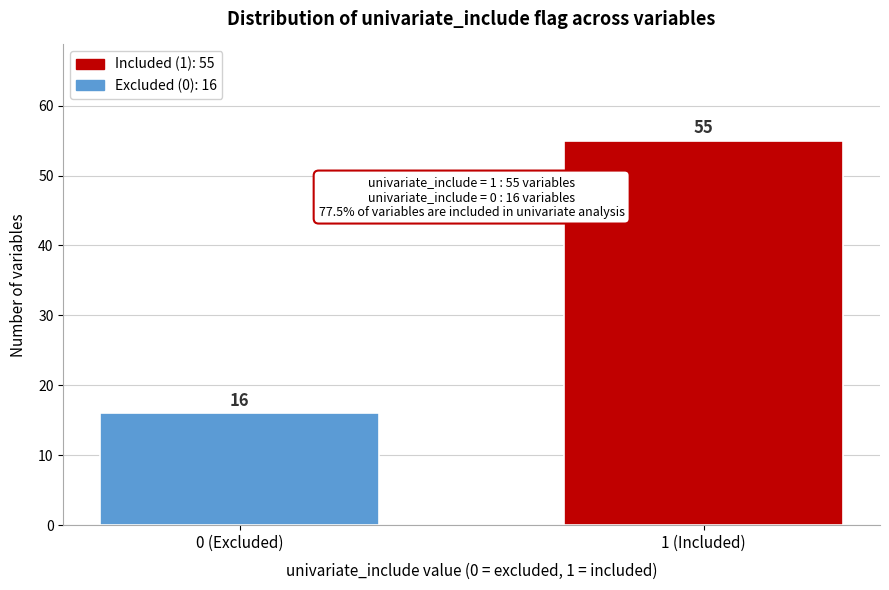

Reading left to right, what are all the values shown in this chart?

16	55